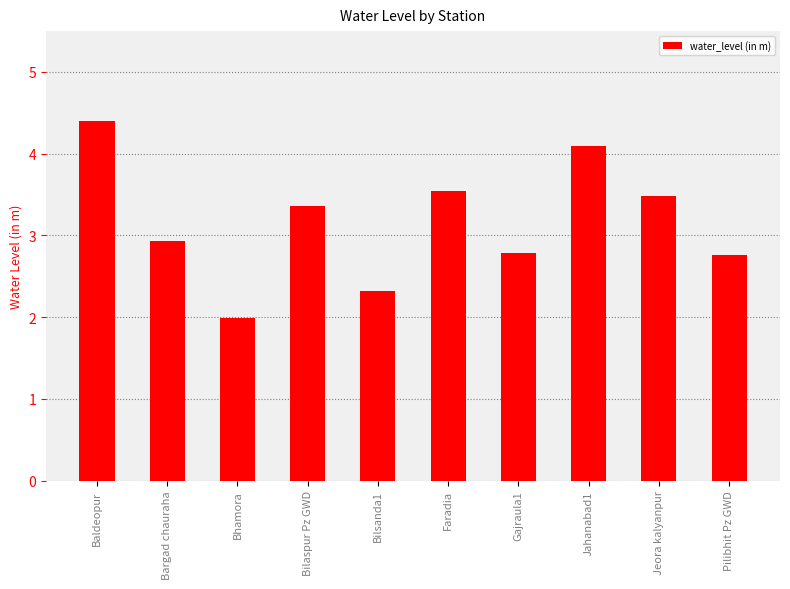

How many values exceed 3?

5